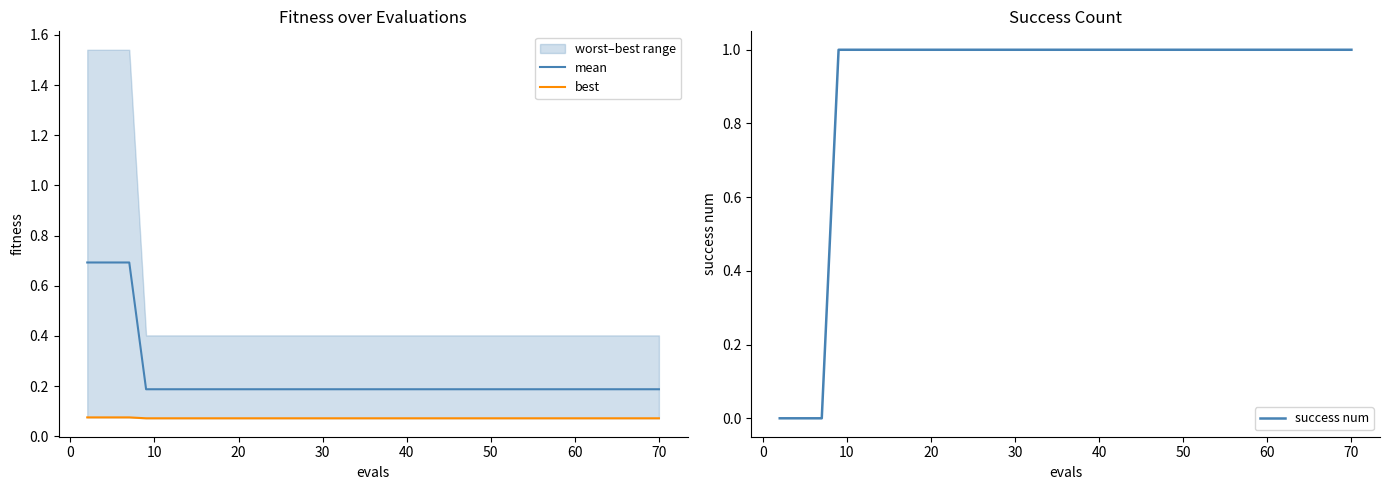

Count the success num values in the range 1 to 2.

36